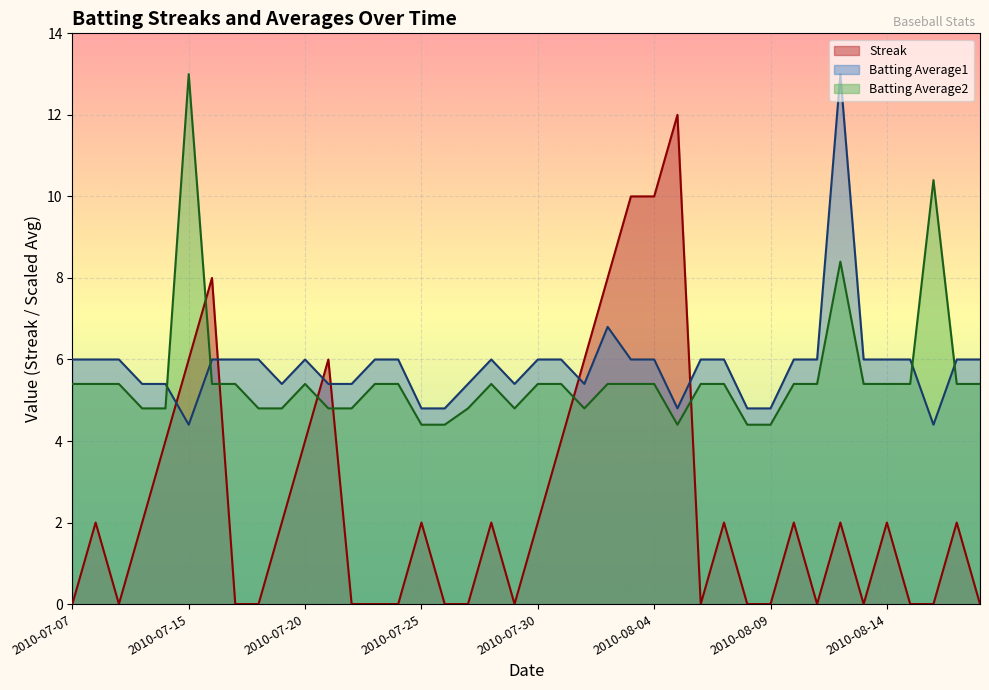

Rank the series at 2010-07-25 from lowest to highest value.

Streak, Batting Average2, Batting Average1